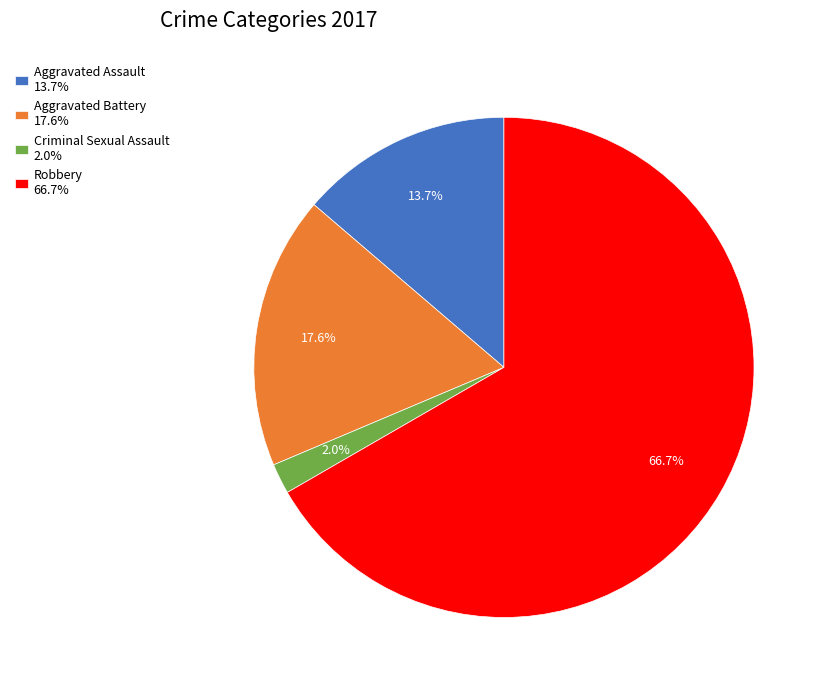

To the nearest percent, what is the difference between the Robbery and Aggravated Assault slice percentages?

53%